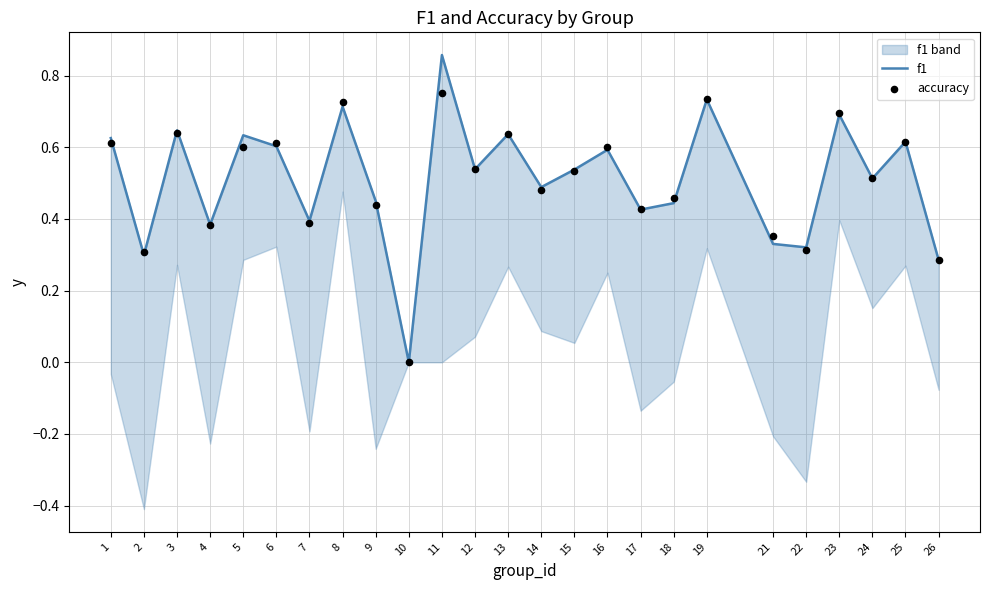

Is the value of f1 at 7 greater than the value of accuracy at 11?

No